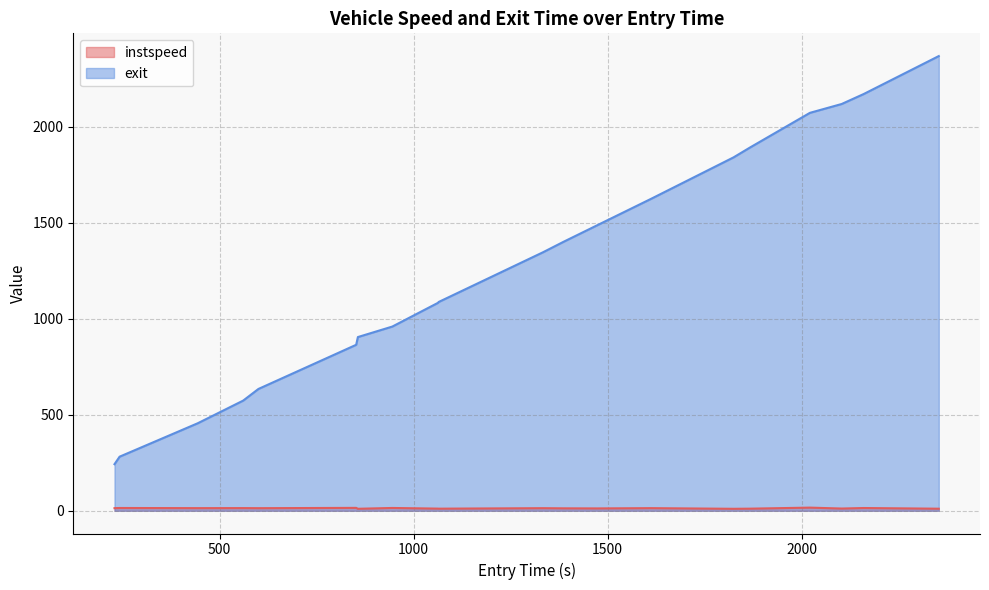

Which series has the largest total across all categories?

exit